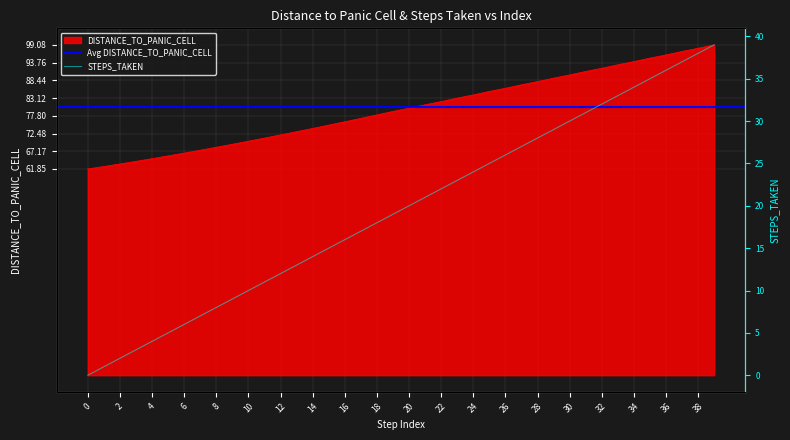

How many lines are shown in the chart?

2